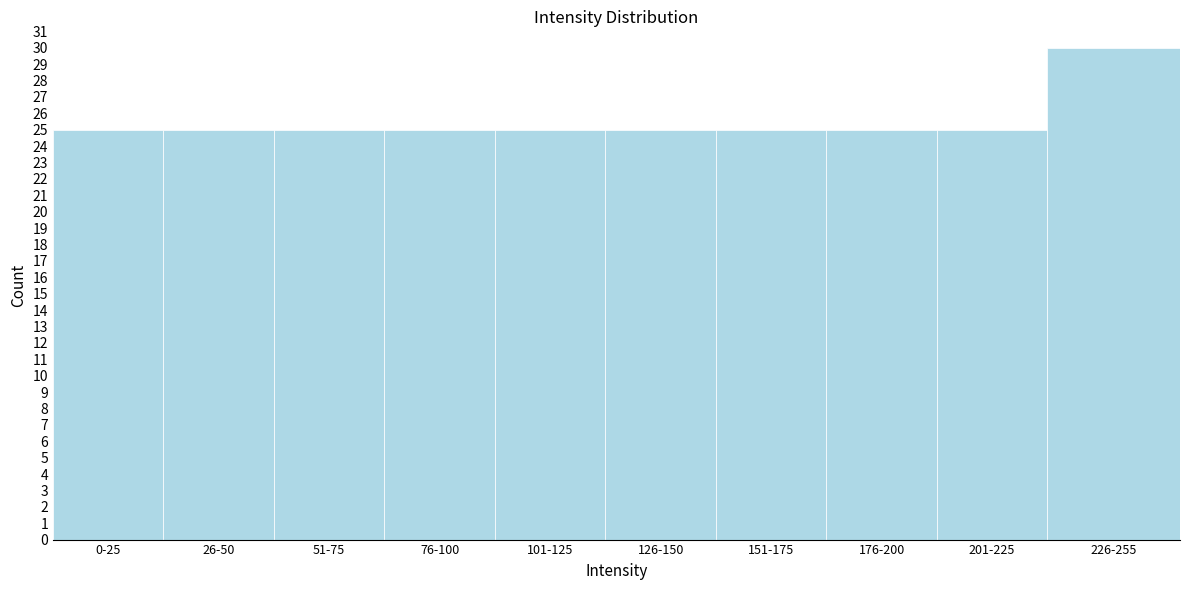

Reading left to right, list all the values displayed in this chart.

25	25	25	25	25	25	25	25	25	30